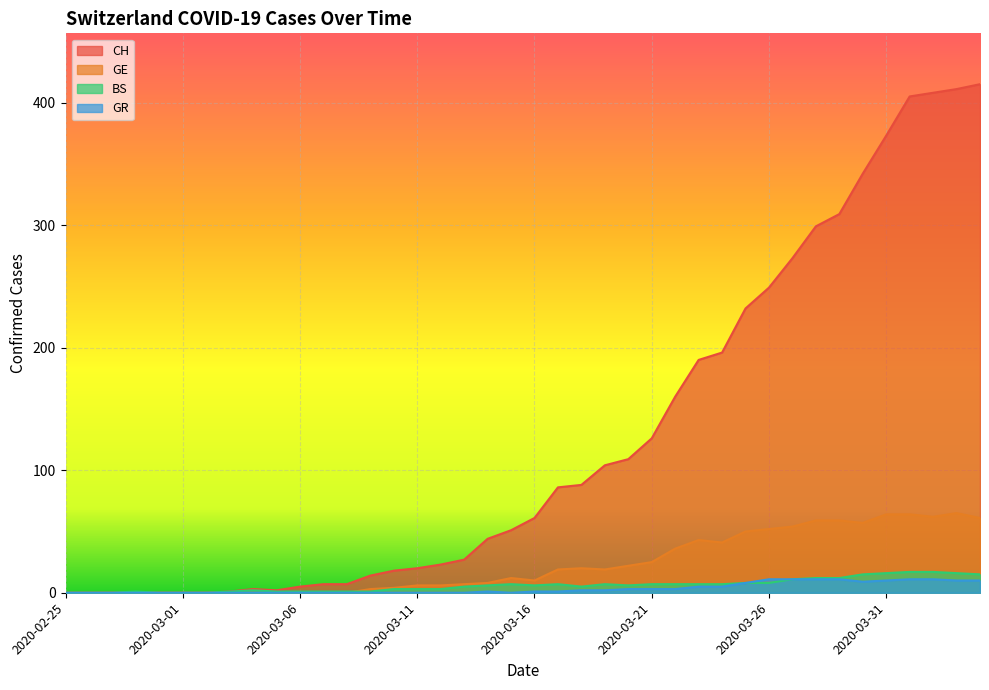

What is the difference between the maximum and minimum values in the GR series?

11